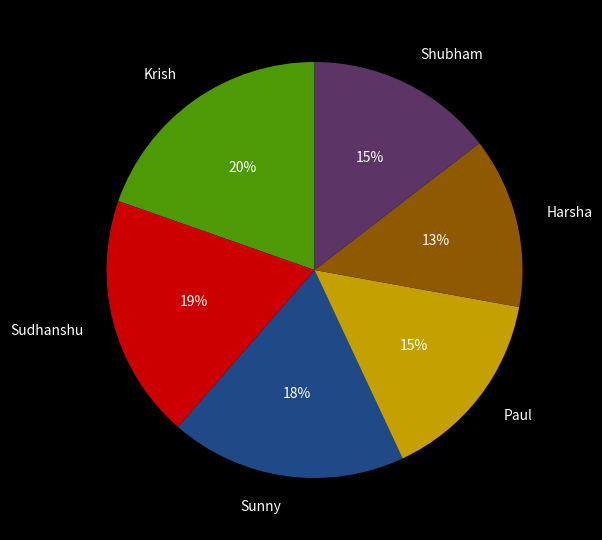

The Paul slice represents 15% of the pie. True or false?

True